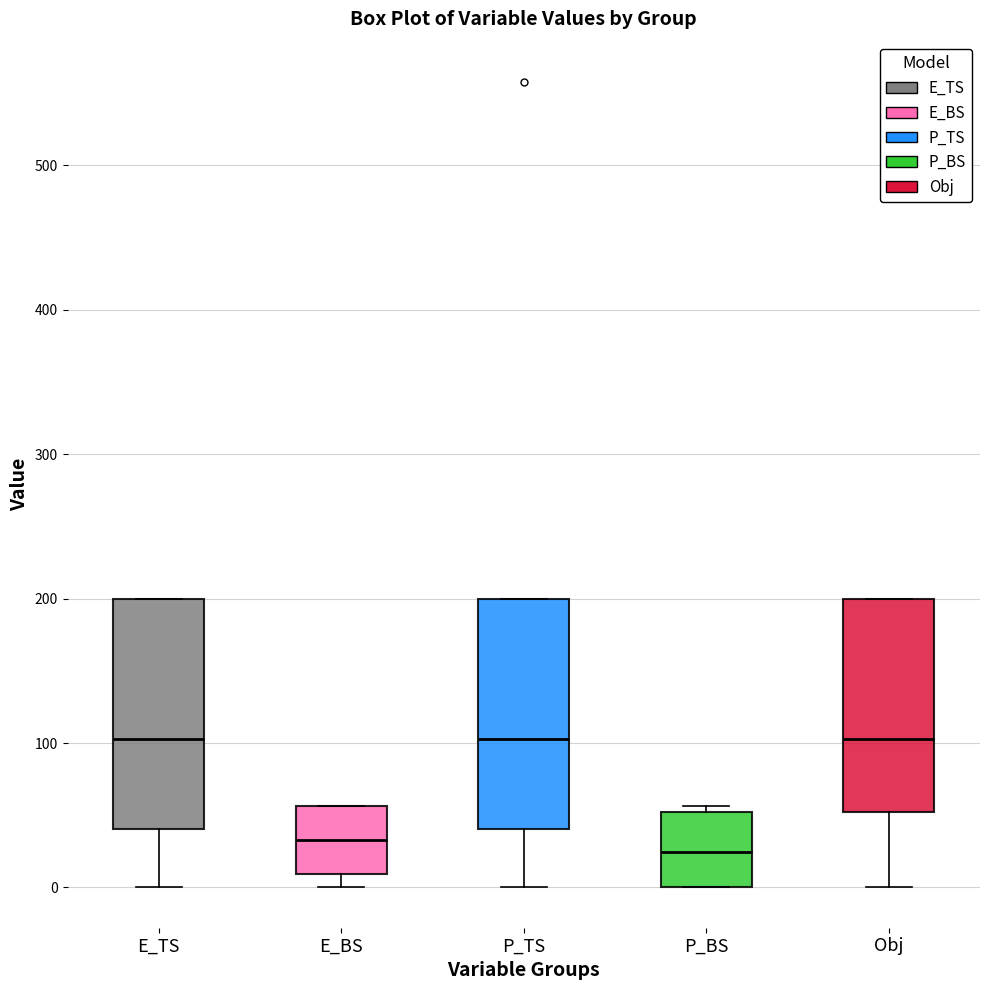

Where does the lower whisker of the box for P_TS end on the y-axis? The values are not printed on the chart, so give them approximately, as read against the axis.

0